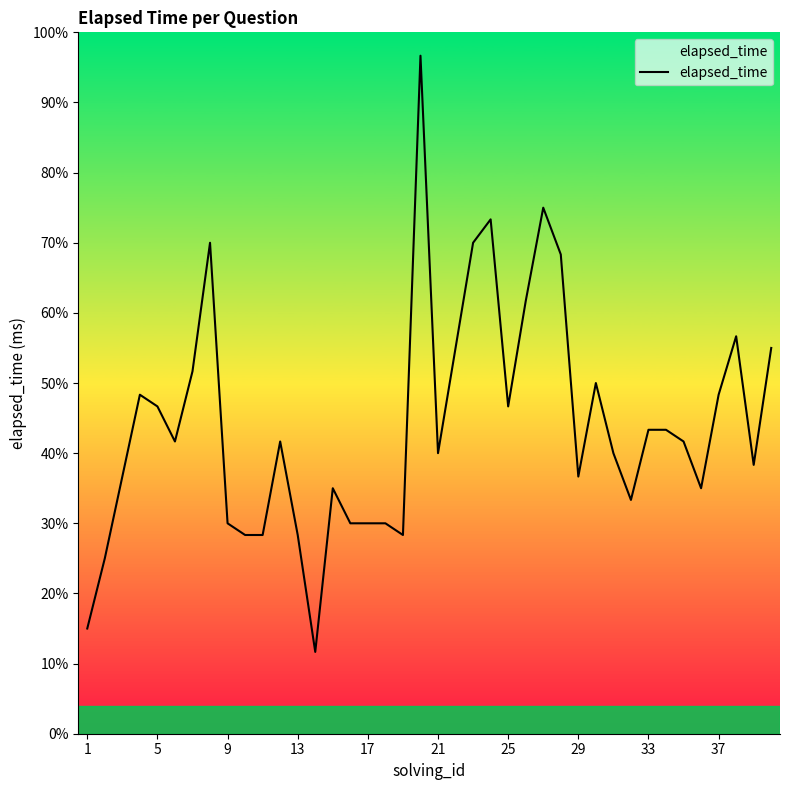

How many distinct data groups are displayed?

1